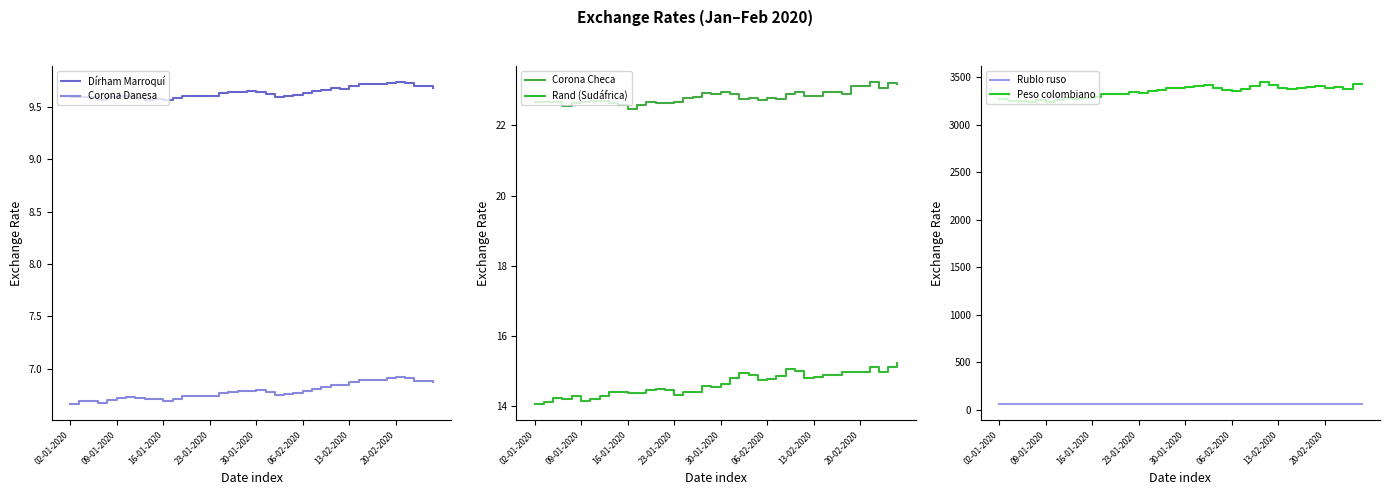

In Corona Checa, how many points are higher than both neighbors (excluding endpoints)?

11